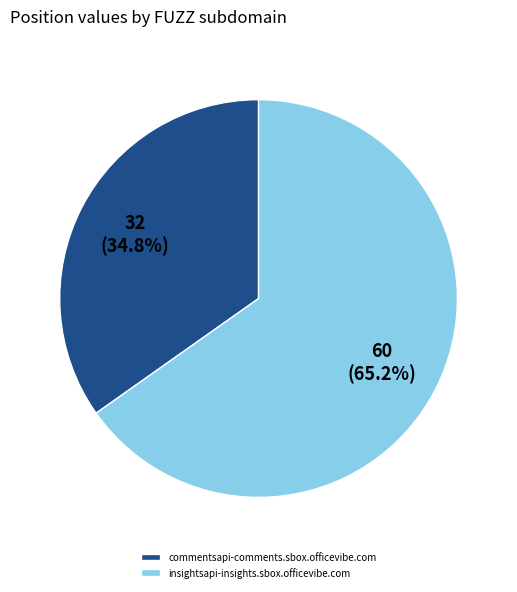

Count the number of slices in the pie.

2